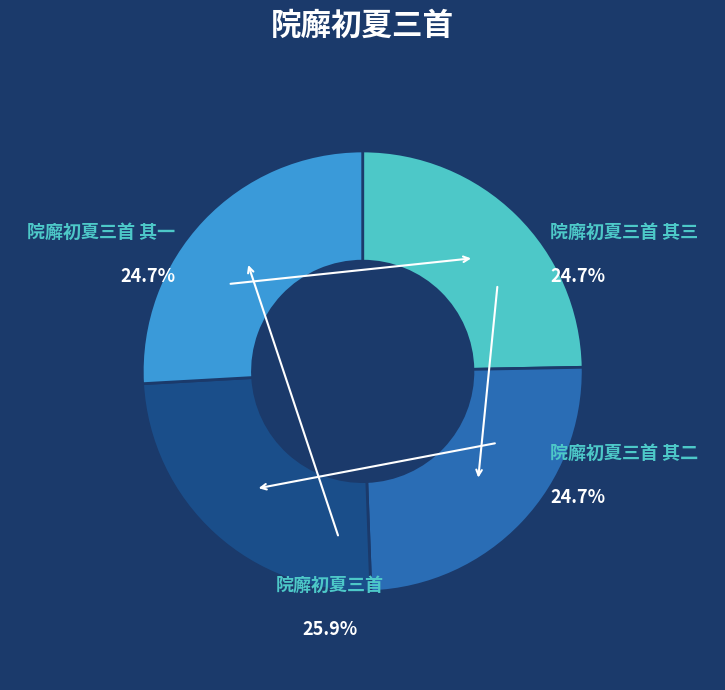

The 院廨初夏三首 slice represents 26% of the pie. True or false?

True